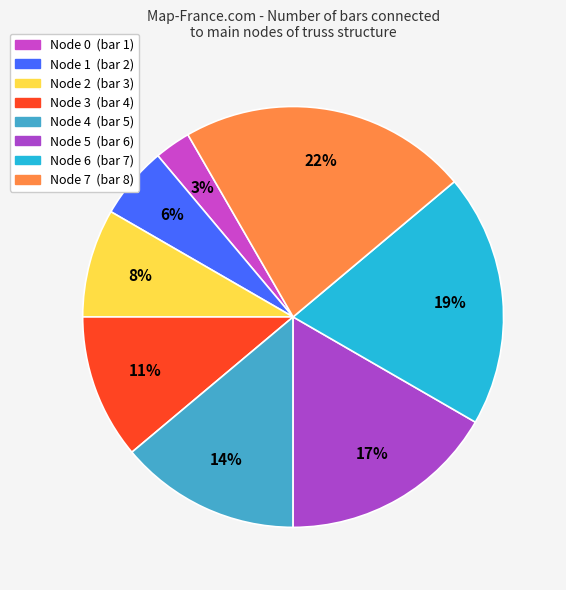

Which slice is the smallest?

Node 0